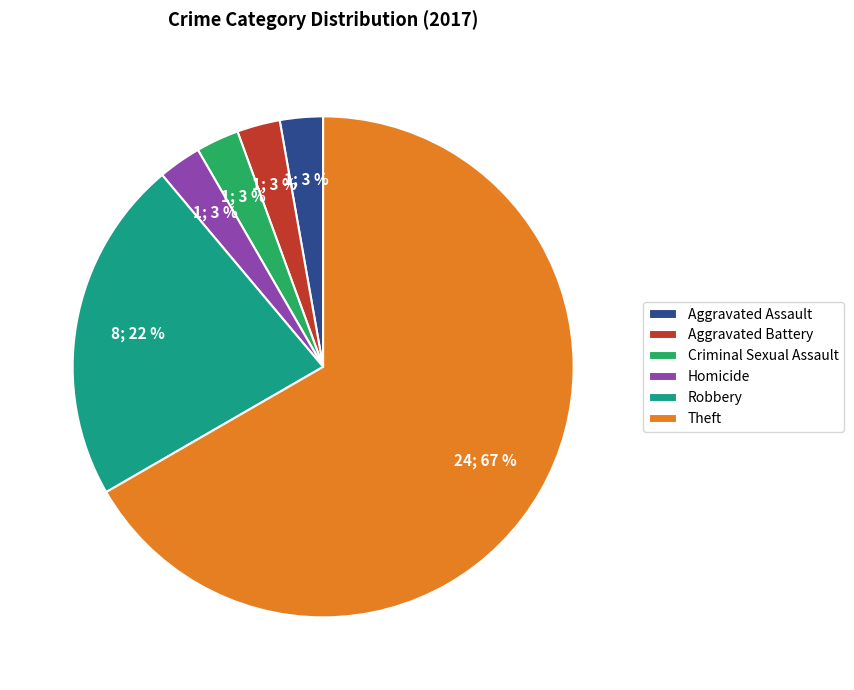

To the nearest percent, what is the combined percentage of Criminal Sexual Assault and Aggravated Battery?

6%